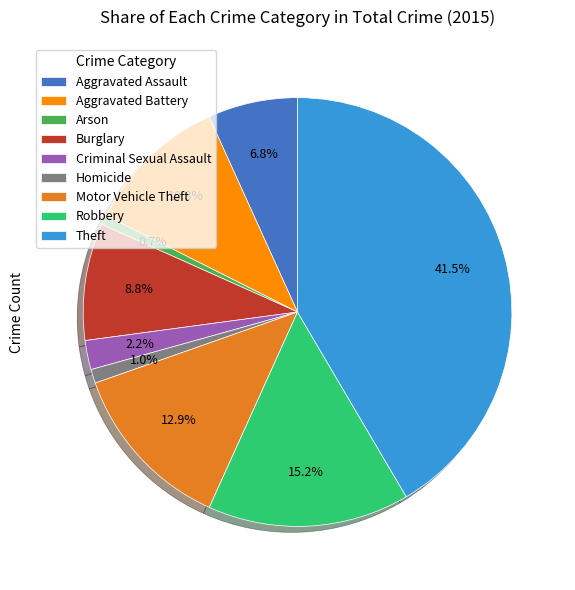

Which slice is the largest?

Theft